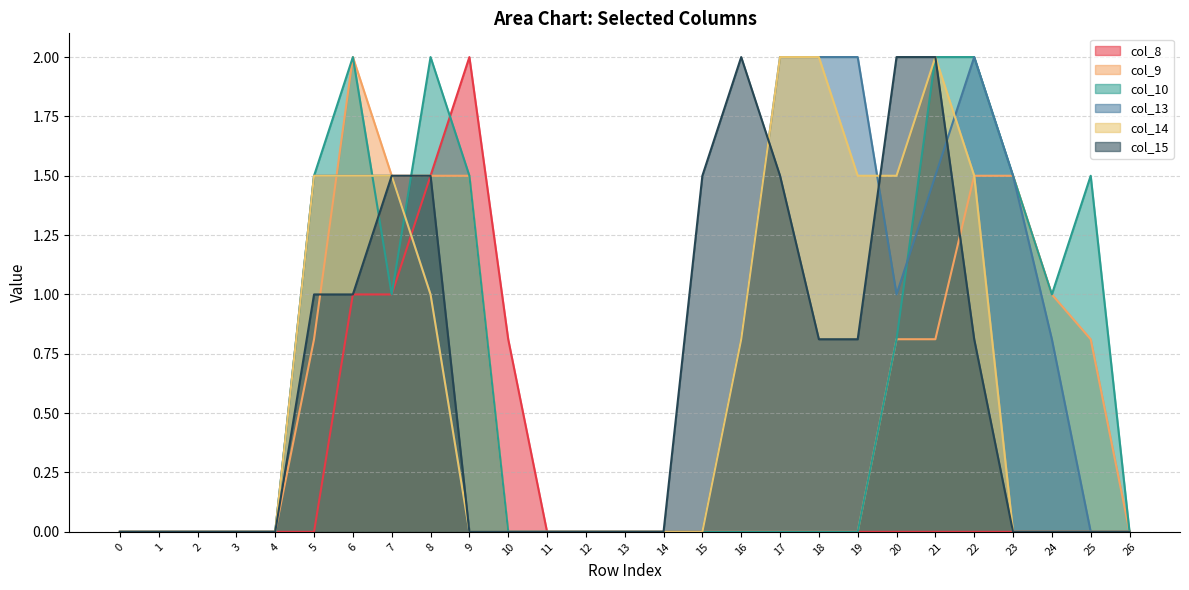

Is it true that col_9 equals 1.5 at 22?

True